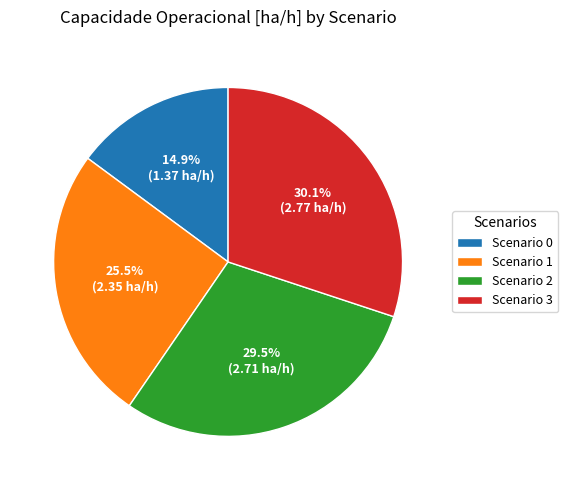

Does Scenario 1 represent more than half of the total?

No